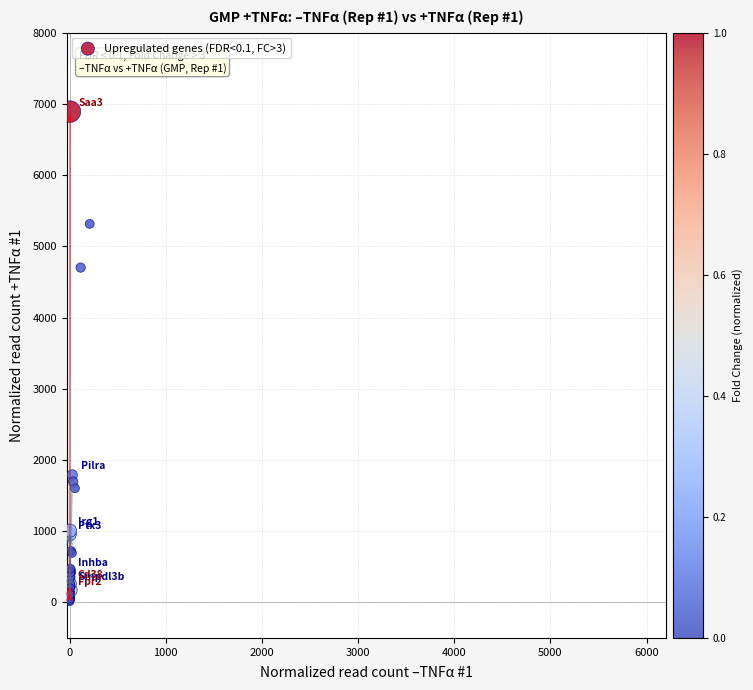

What Y value in the scatter plot is closest to 3453?

4701.3